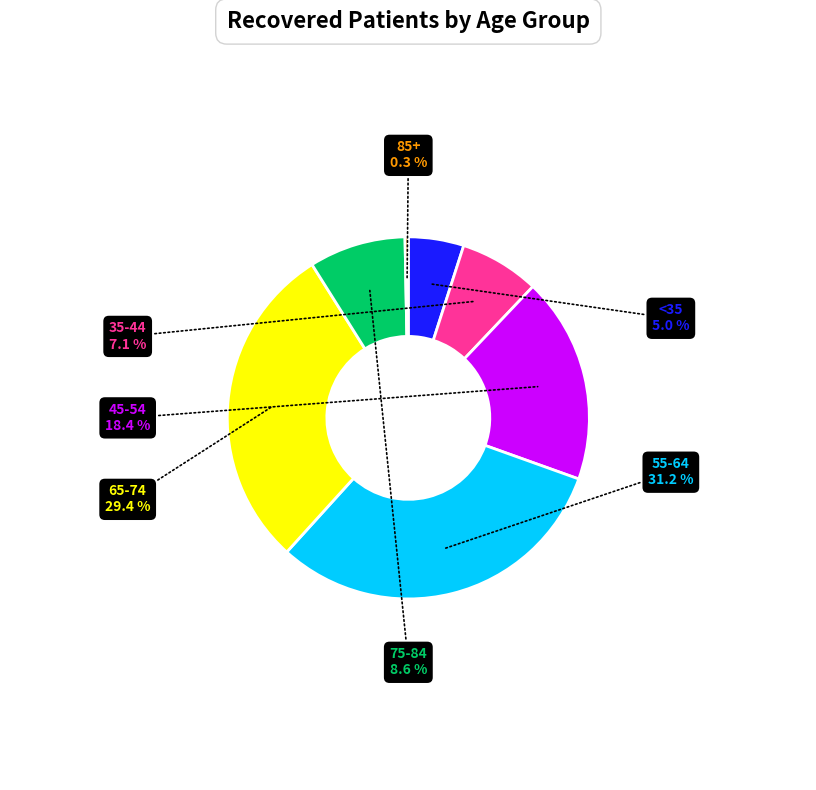

Count the number of slices in the pie.

7